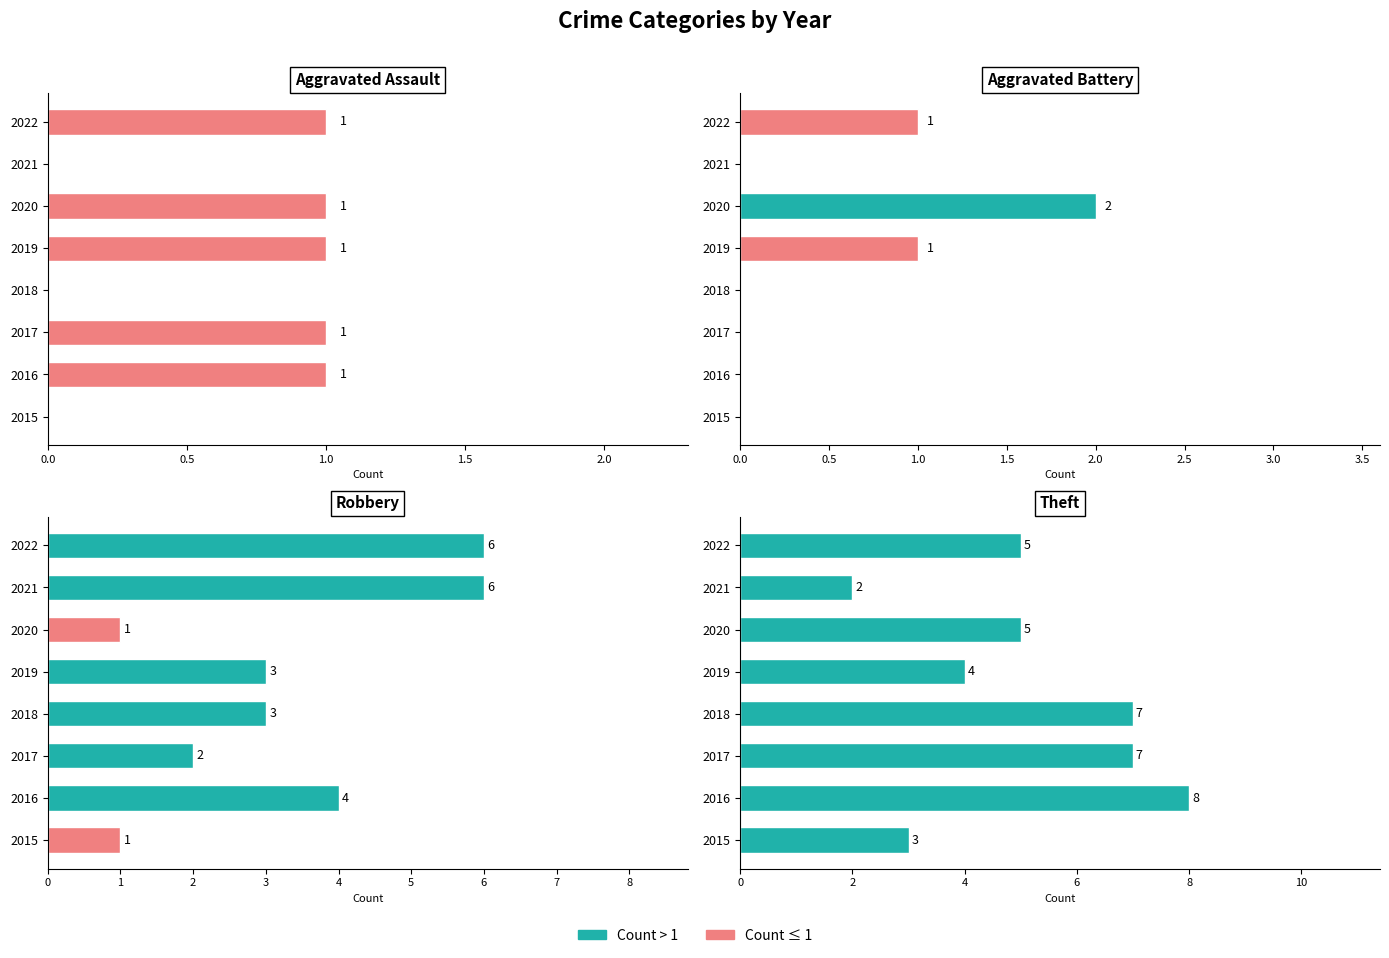

How many bars are there in each group?

4